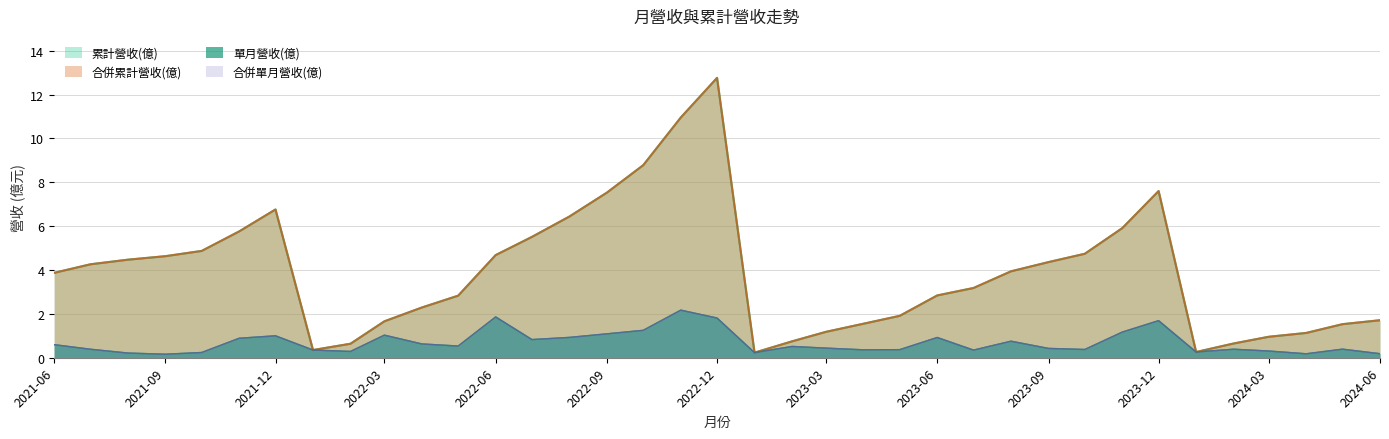

Rank the categories by 合併累計營收(億) value from highest to lowest.

2022-12, 2022-11, 2022-10, 2023-12, 2022-09, 2021-12, 2022-08, 2023-11, 2021-11, 2022-07, 2021-10, 2023-10, 2022-06, 2021-09, 2021-08, 2023-09, 2021-07, 2023-08, 2021-06, 2023-07, 2023-06, 2022-05, 2022-04, 2023-05, 2024-06, 2022-03, 2023-04, 2024-05, 2023-03, 2024-04, 2024-03, 2023-02, 2024-02, 2022-02, 2022-01, 2024-01, 2023-01